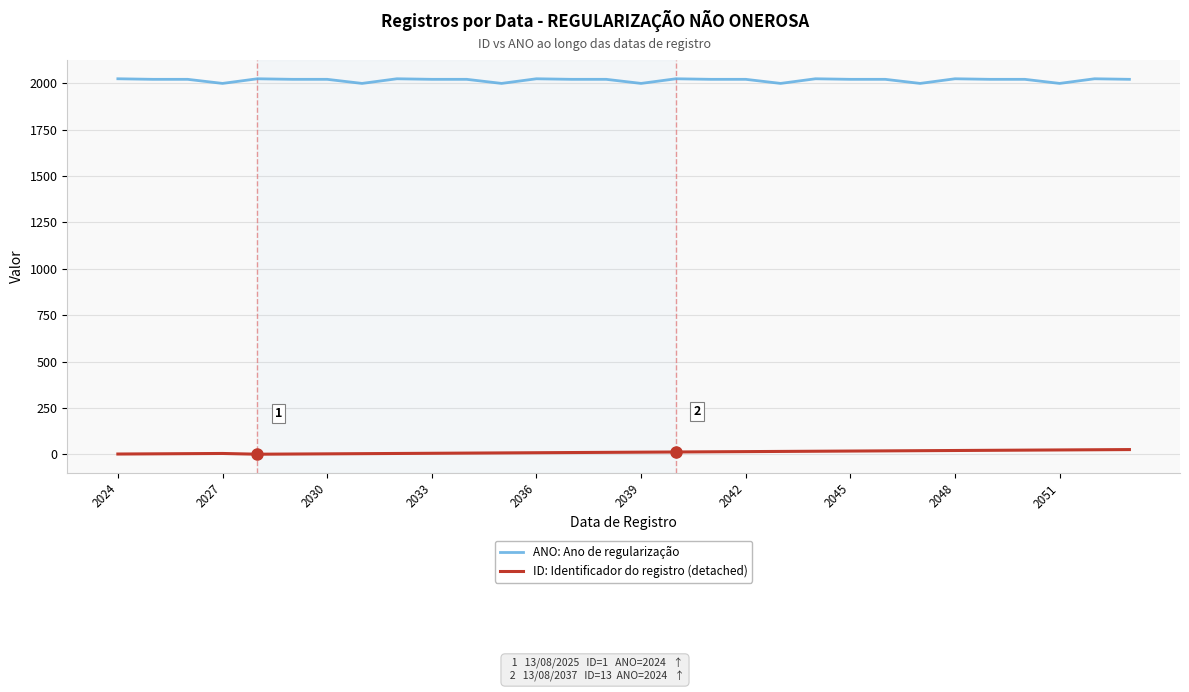

Which series has the largest total across all categories?

ANO: Ano de regularização